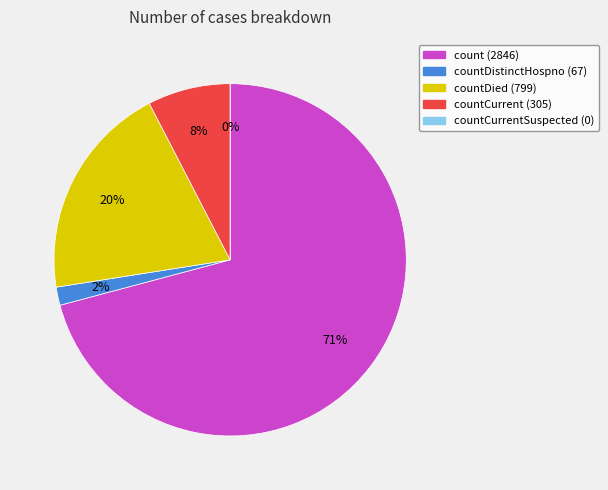

Is there any slice that represents more than half of the pie?

Yes